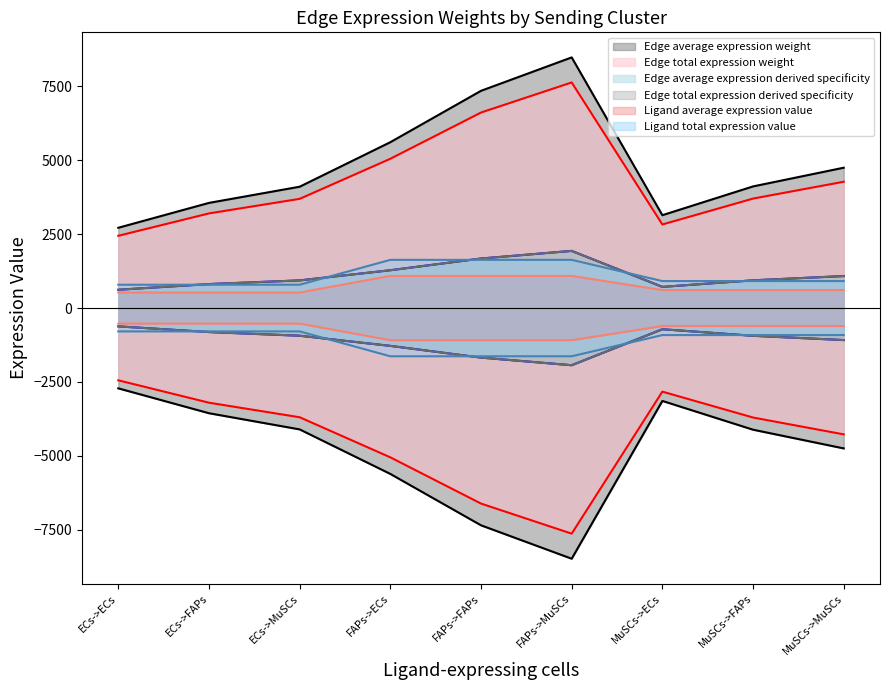

What is the label of the 4th point from the right?

FAPs->MuSCs